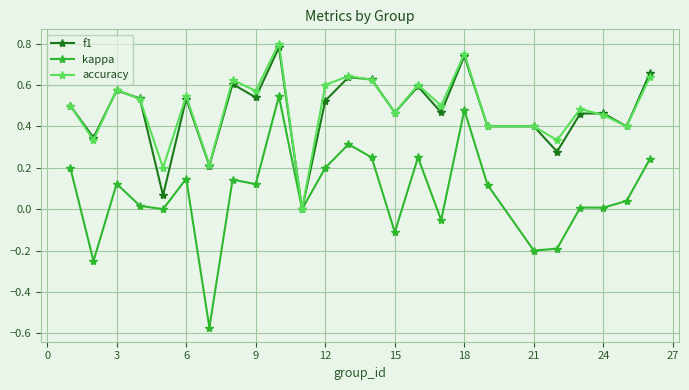

True or false: f1 has more than 2 points higher than both neighbors.

True